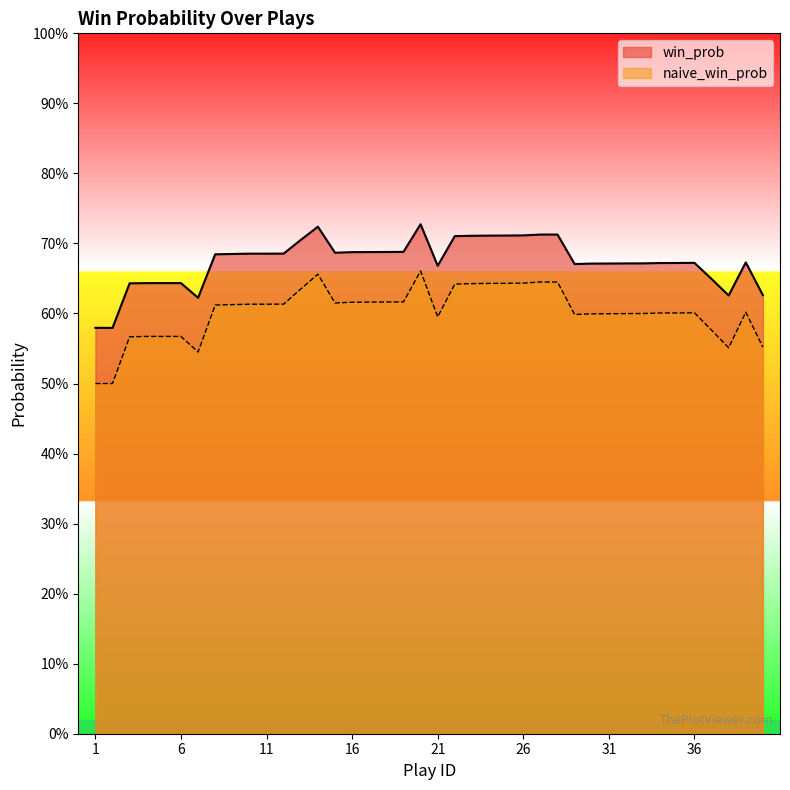

At which category does win_prob reach its first local peak?

14